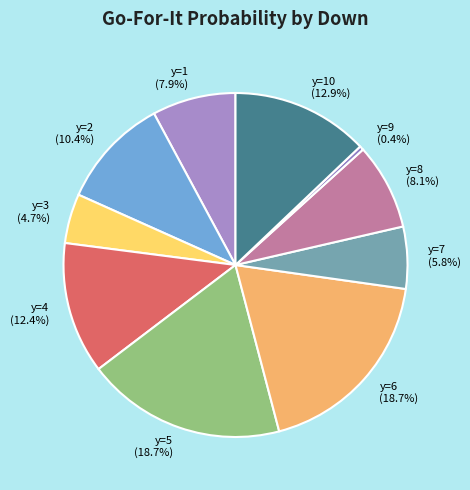

Does y=3 represent more than half of the total?

No